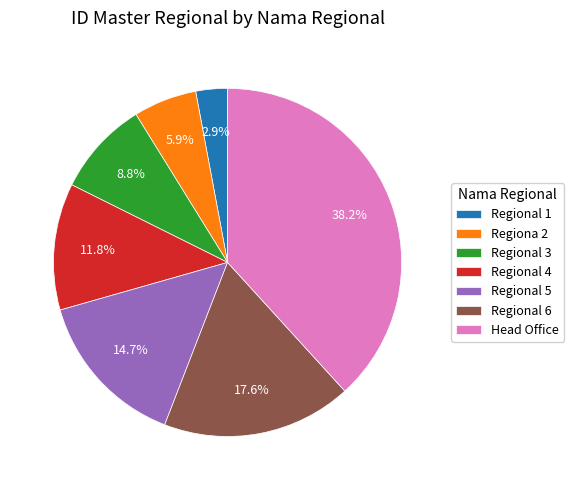

How many slices are in this pie chart?

7